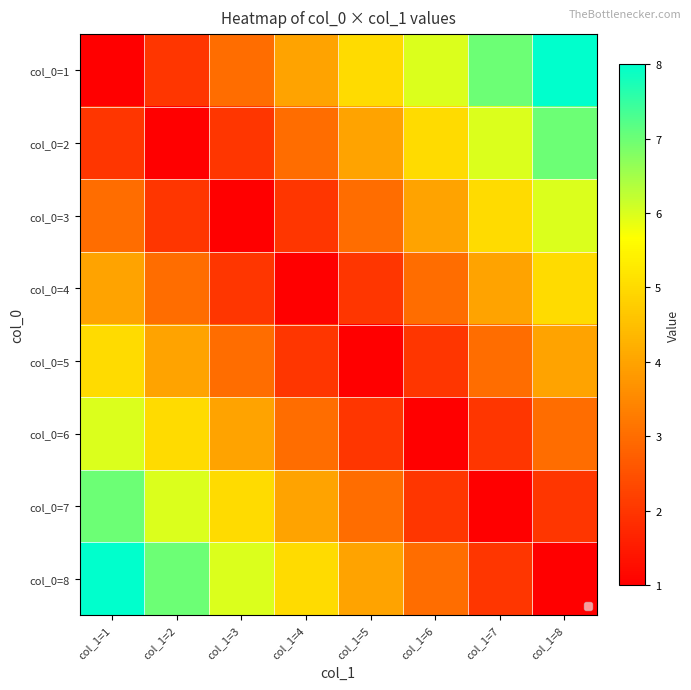

What is the spread (max minus min) of values at col_1=3?

5